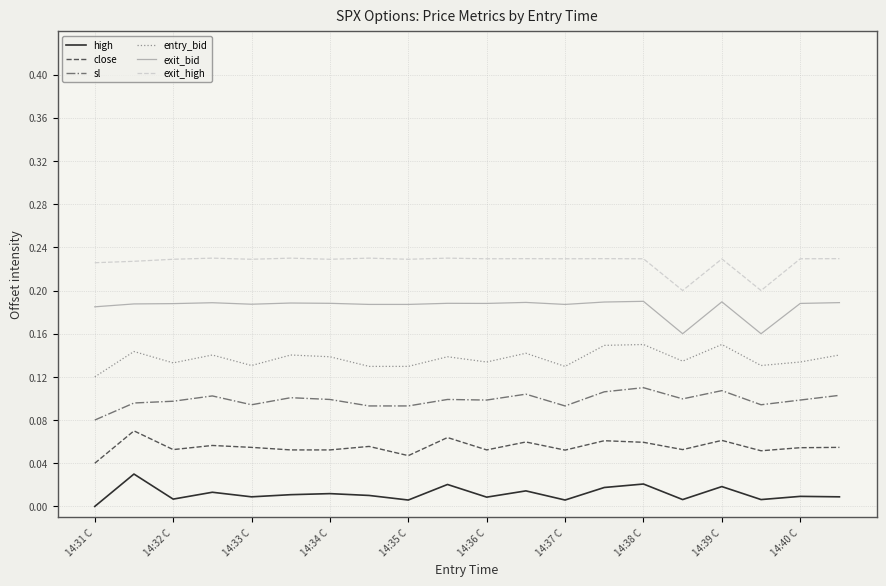

List the series in order of their overall mean, highest first.

exit_high, exit_bid, entry_bid, sl, close, high